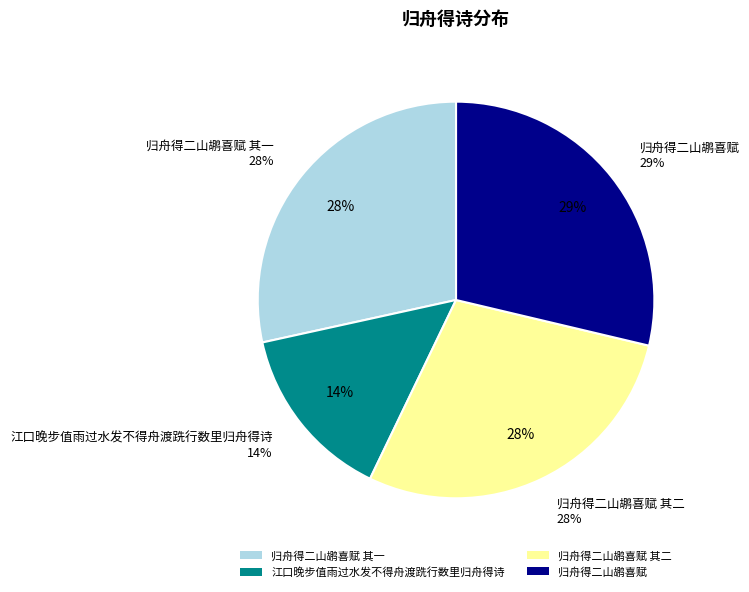

Rank the categories by value from lowest to highest.

江口晚步值雨过水发不得舟渡跣行数里归舟得诗, 归舟得二山鹕喜赋 其一, 归舟得二山鹕喜赋 其二, 归舟得二山鹕喜赋